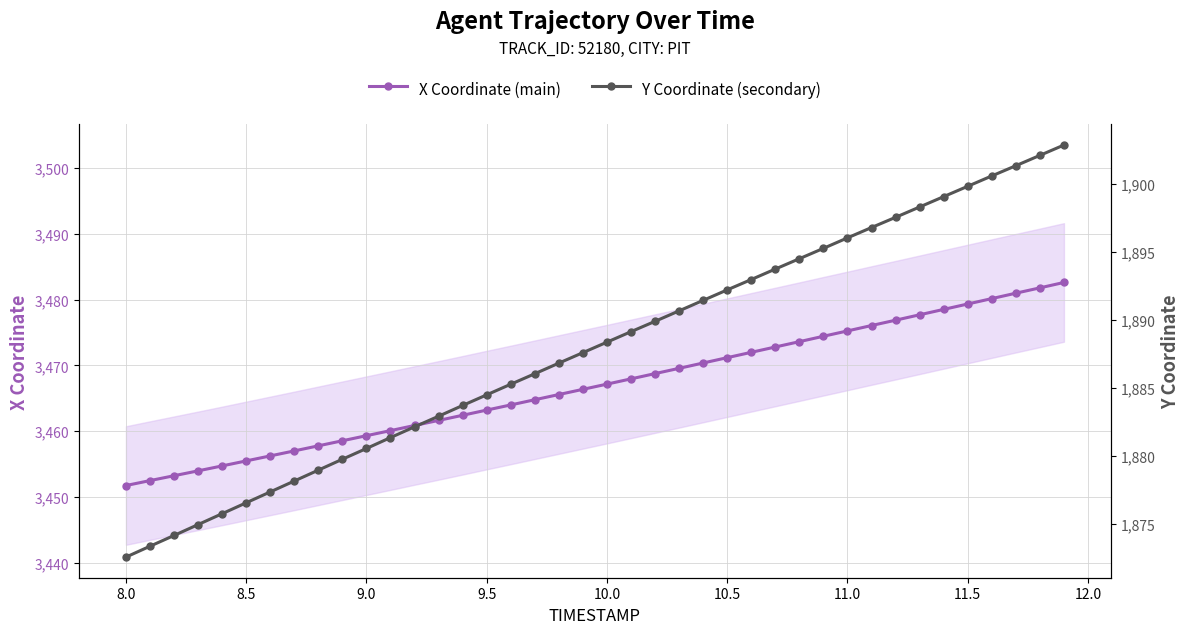

Is this an area chart (filled region under the line)?

No